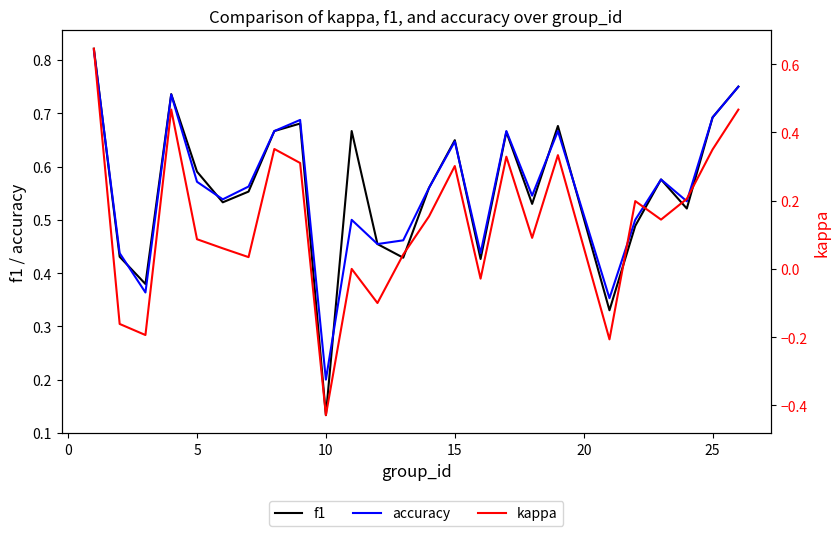

List the series in order of their peak value, highest first.

f1, accuracy, kappa